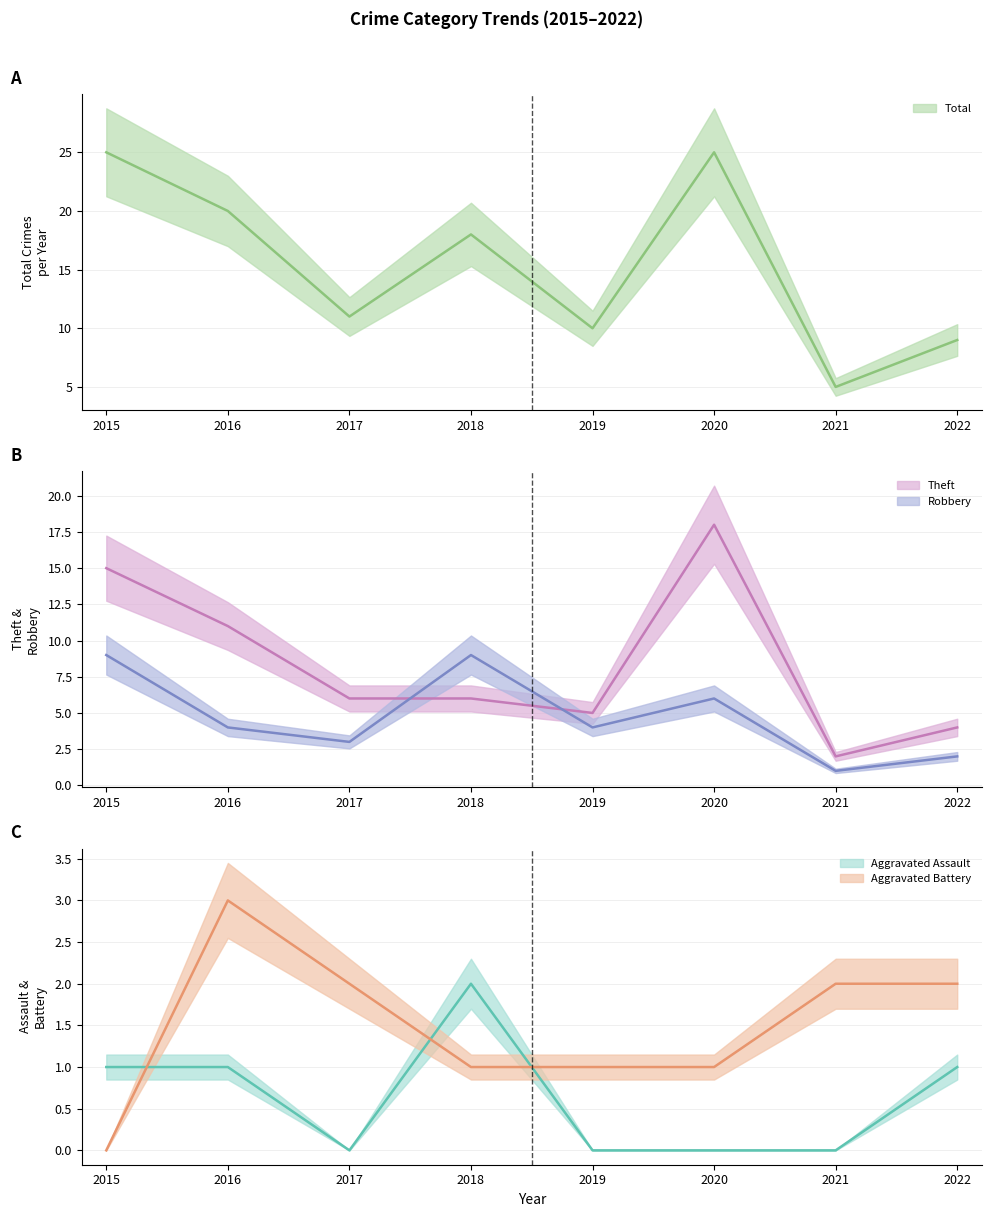

How many intersections are there between Aggravated Assault and Aggravated Battery?

3